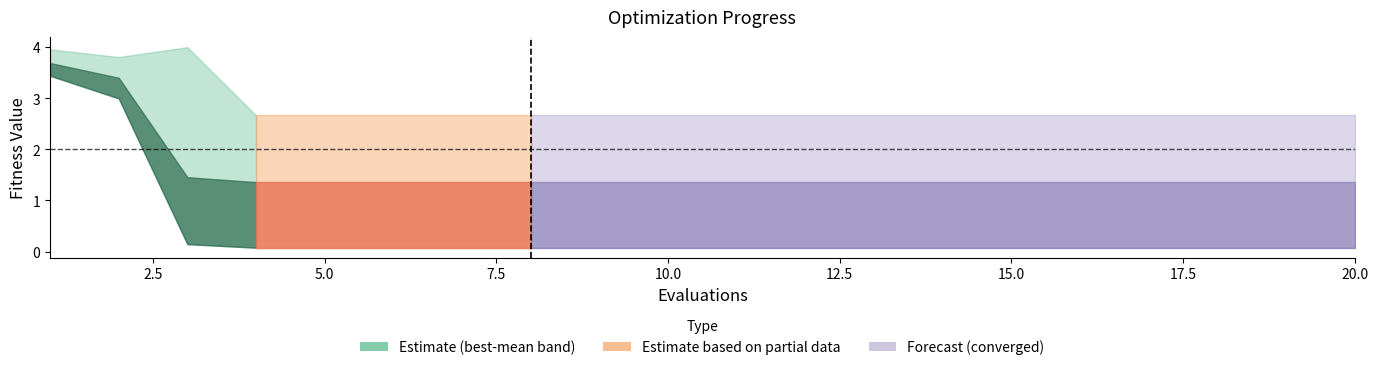

Which has a higher value, 13 or 2?

2